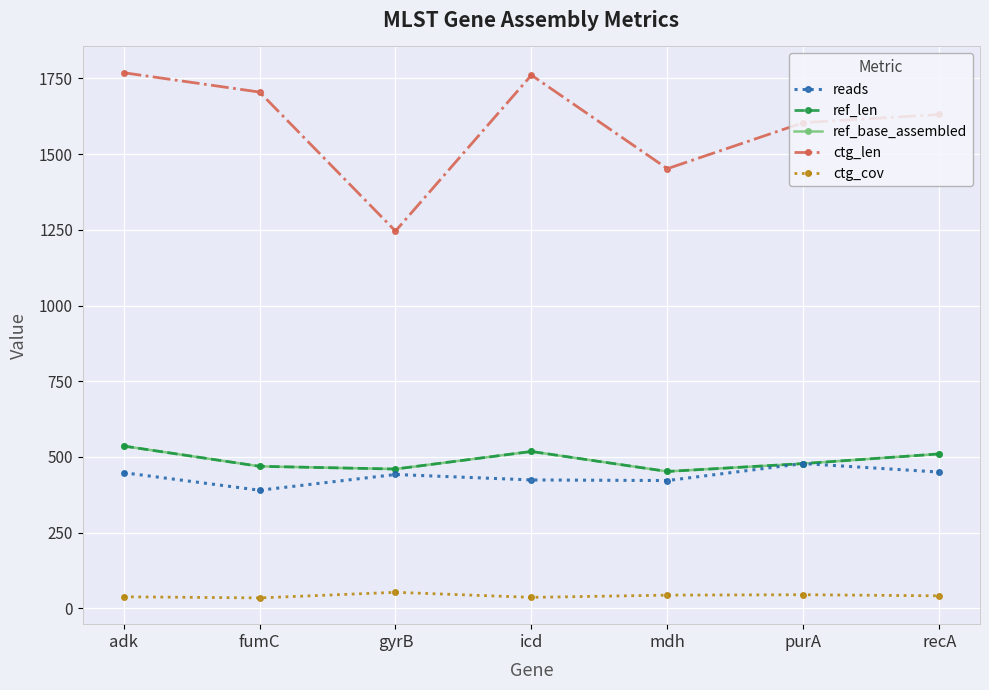

Is the value of ref_len at icd greater than the value of ctg_len at icd?

No